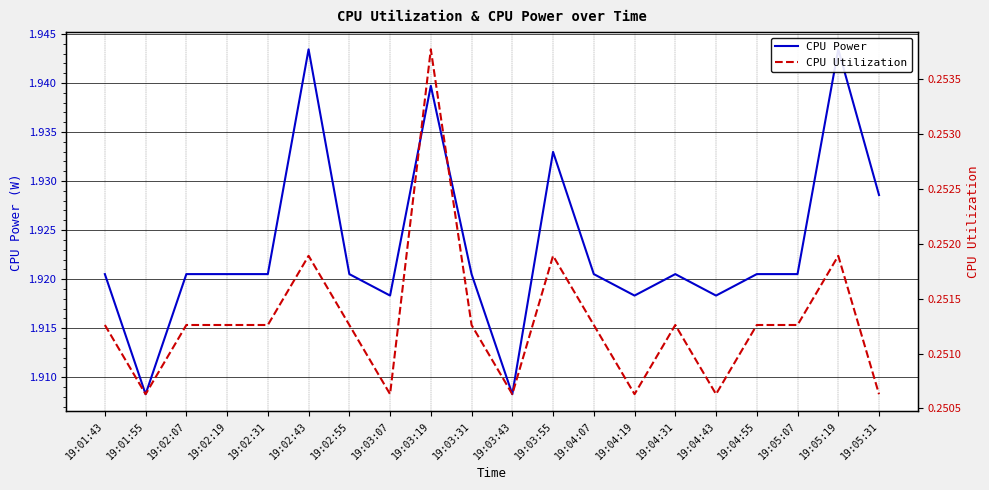

What are all the series names shown in the legend?

CPU Power, CPU Utilization